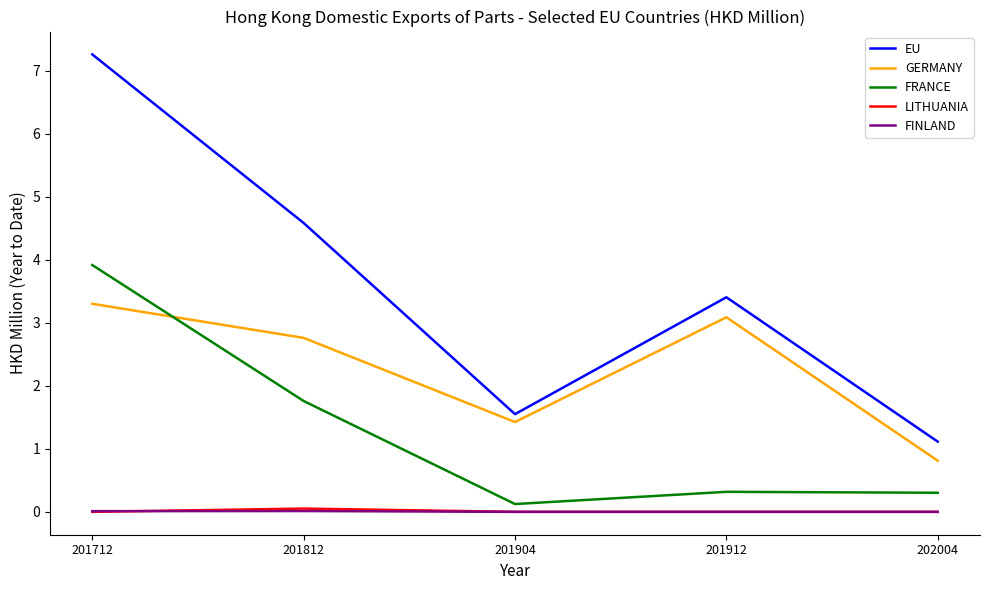

At which category does the chart reach its peak across all series?

201712